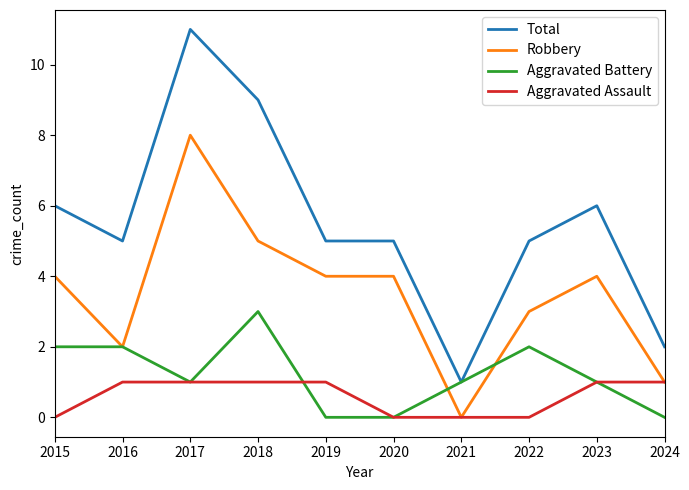

What is the total value across all series at 2015?

12